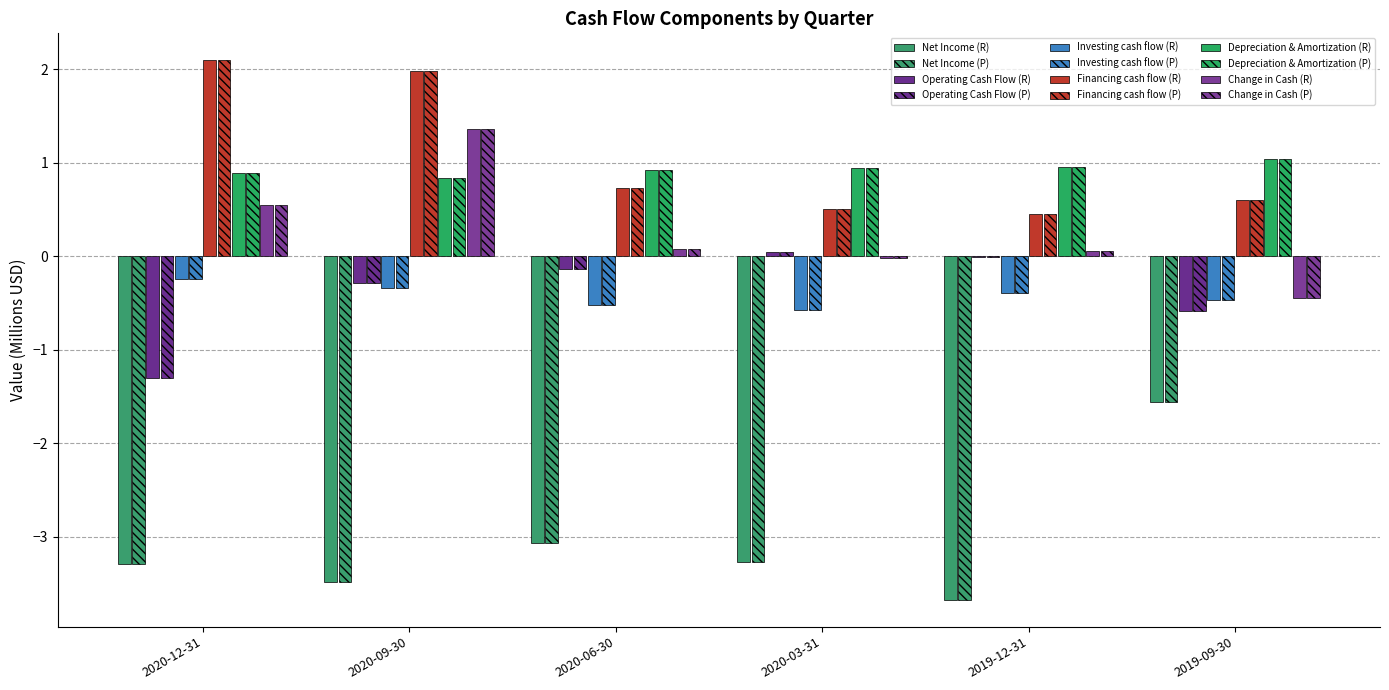

What is the label of the 6th bar from the right?

2020-12-31